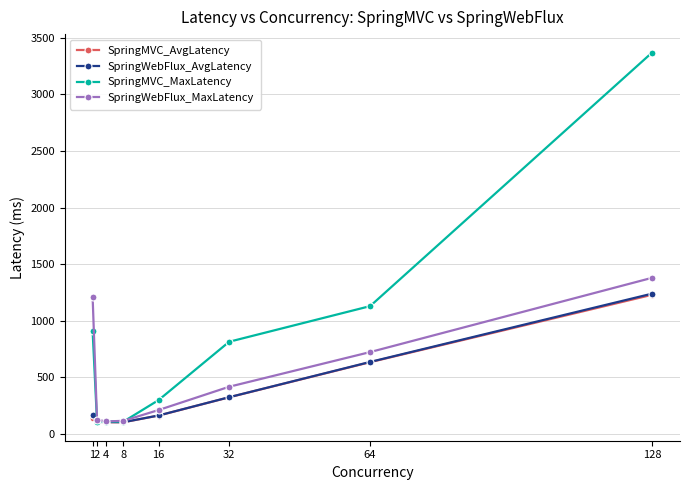

How many lines are shown in the chart?

4